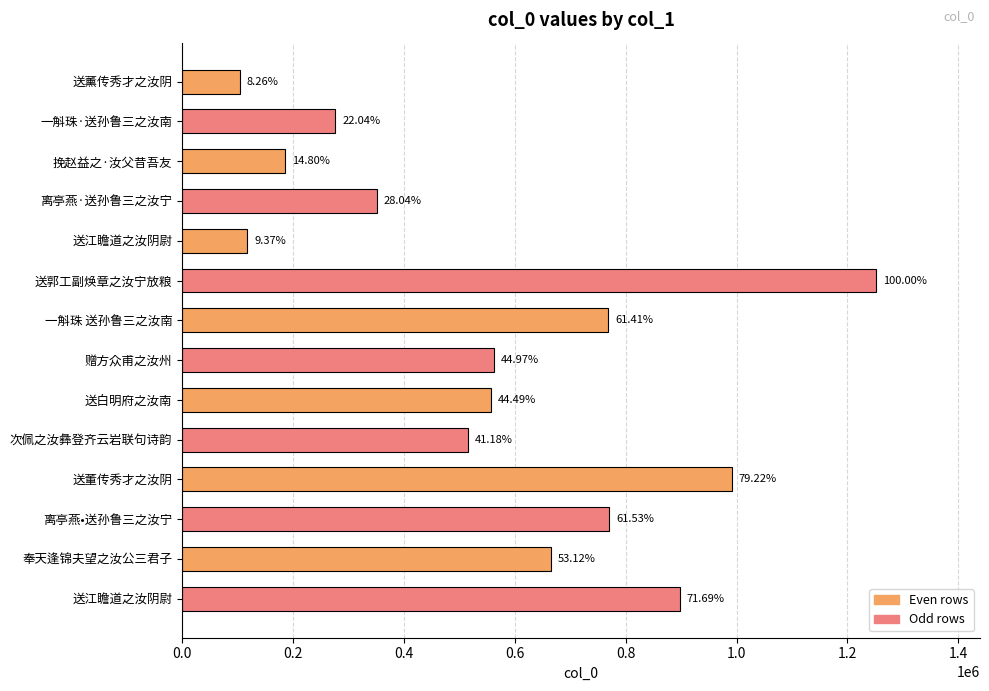

Are the bars horizontal?

Yes